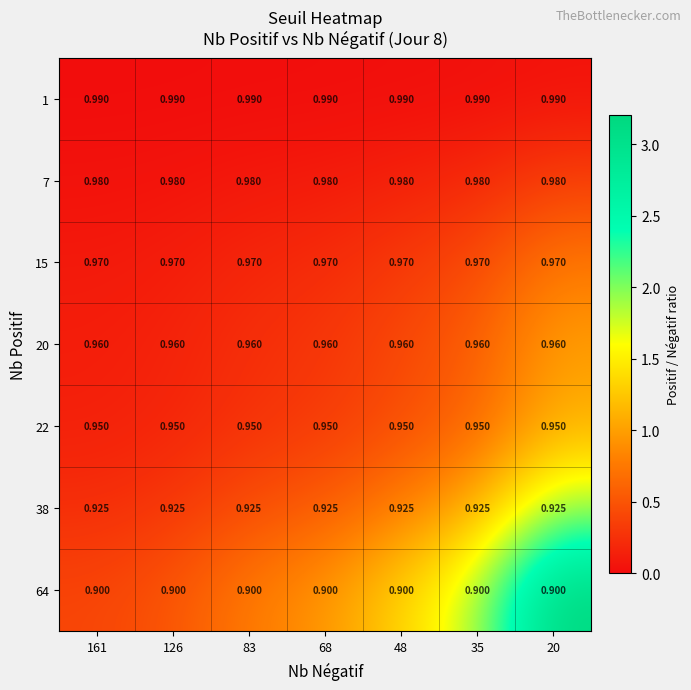

Is the value of 38 at 83 greater than the value of 22 at 48?

No